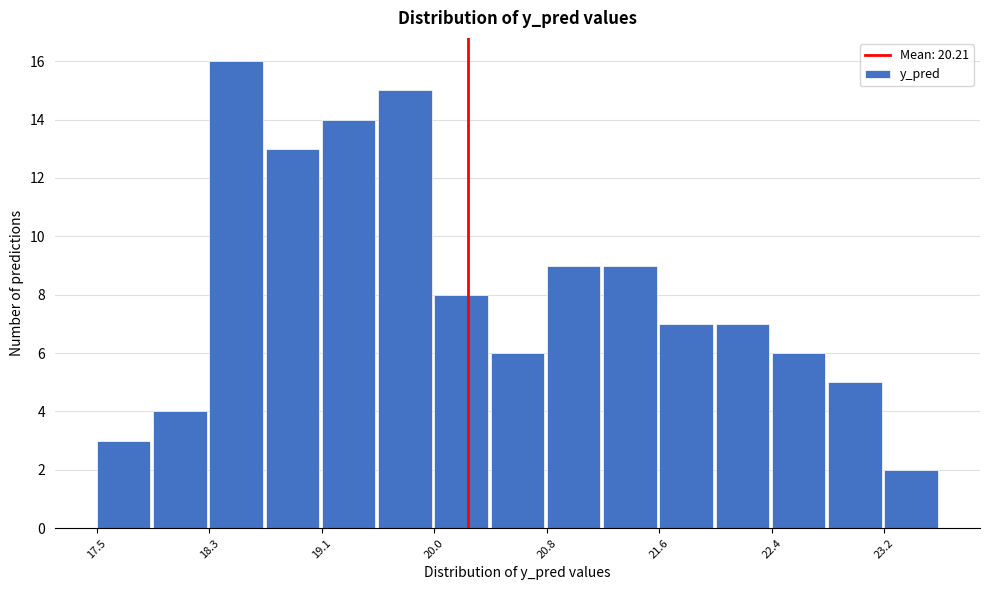

Which range on the x-axis has the tallest bar?

18.3 to 18.7